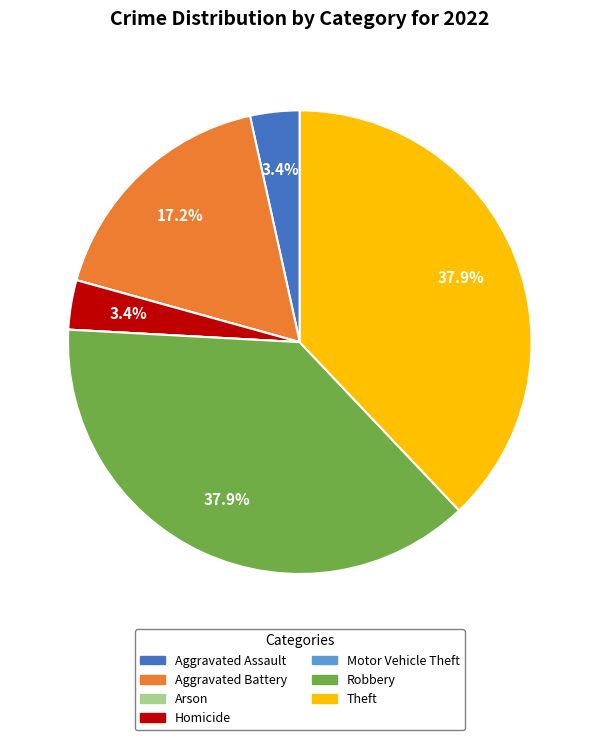

True or false: Aggravated Battery accounts for 17% of the total.

True